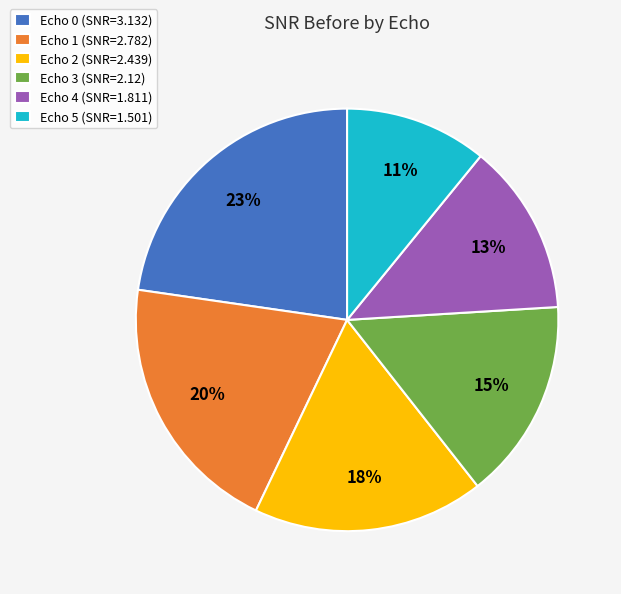

True or false: Echo 0 (SNR=3.132) accounts for 23% of the total.

True